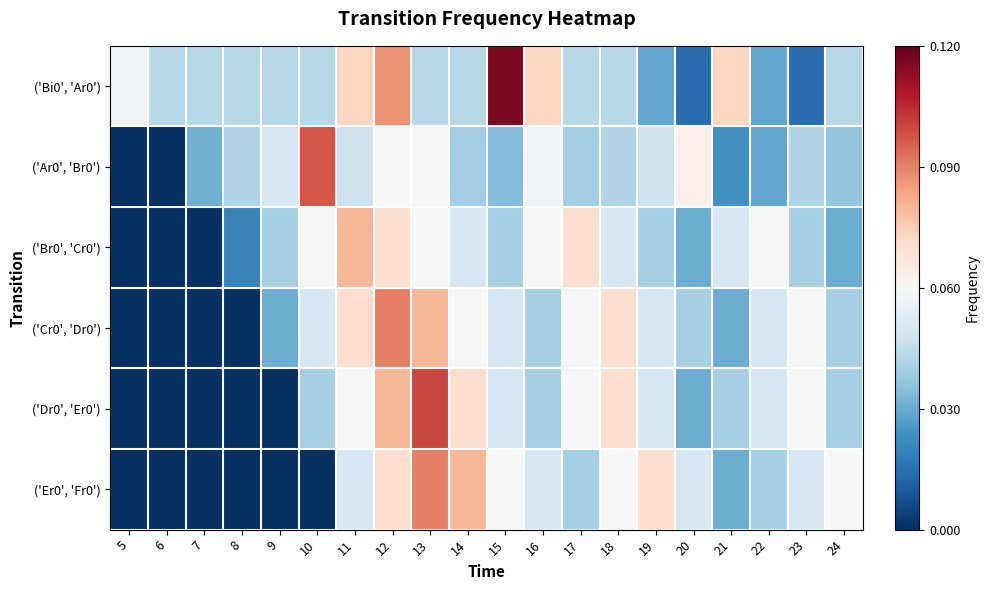

Reading left to right, list all the values displayed in this chart.

('Bi0', 'Ar0'): 5=0.1	6=0.0	7=0.0	8=0.0	9=0.0	10=0.0	11=0.1	12=0.1	13=0.0	14=0.0	15=0.1	16=0.1	17=0.0	18=0.0	19=0.0	20=0.0	21=0.1	22=0.0	23=0.0	24=0.0
('Ar0', 'Br0'): 5=0.0	6=0.0	7=0.0	8=0.0	9=0.0	10=0.1	11=0.0	12=0.1	13=0.1	14=0.0	15=0.0	16=0.1	17=0.0	18=0.0	19=0.0	20=0.1	21=0.0	22=0.0	23=0.0	24=0.0
('Br0', 'Cr0'): 5=0.0	6=0.0	7=0.0	8=0.0	9=0.0	10=0.1	11=0.1	12=0.1	13=0.1	14=0.1	15=0.0	16=0.1	17=0.1	18=0.1	19=0.0	20=0.0	21=0.1	22=0.1	23=0.0	24=0.0
('Cr0', 'Dr0'): 5=0.0	6=0.0	7=0.0	8=0.0	9=0.0	10=0.1	11=0.1	12=0.1	13=0.1	14=0.1	15=0.1	16=0.0	17=0.1	18=0.1	19=0.1	20=0.0	21=0.0	22=0.1	23=0.1	24=0.0
('Dr0', 'Er0'): 5=0.0	6=0.0	7=0.0	8=0.0	9=0.0	10=0.0	11=0.1	12=0.1	13=0.1	14=0.1	15=0.1	16=0.0	17=0.1	18=0.1	19=0.1	20=0.0	21=0.0	22=0.1	23=0.1	24=0.0
('Er0', 'Fr0'): 5=0.0	6=0.0	7=0.0	8=0.0	9=0.0	10=0.0	11=0.1	12=0.1	13=0.1	14=0.1	15=0.1	16=0.1	17=0.0	18=0.1	19=0.1	20=0.1	21=0.0	22=0.0	23=0.1	24=0.1